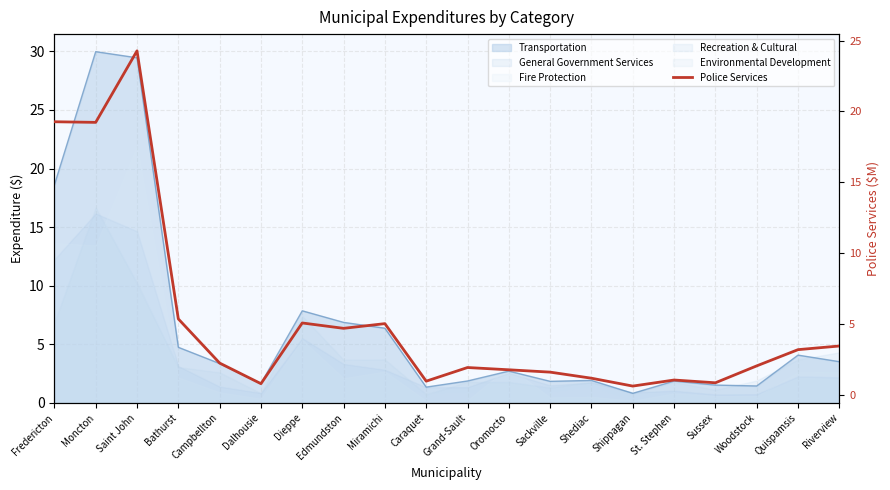

Rank the categories by value from lowest to highest.

Shippagan, Dalhousie, Sussex, Caraquet, St. Stephen, Shediac, Sackville, Oromocto, Grand-Sault, Woodstock, Campbellton, Quispamsis, Riverview, Edmundston, Miramichi, Dieppe, Bathurst, Moncton, Fredericton, Saint John